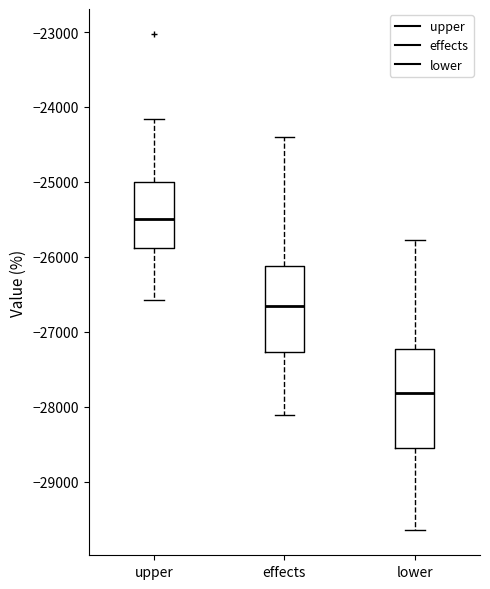

Which box has the highest median line?

upper